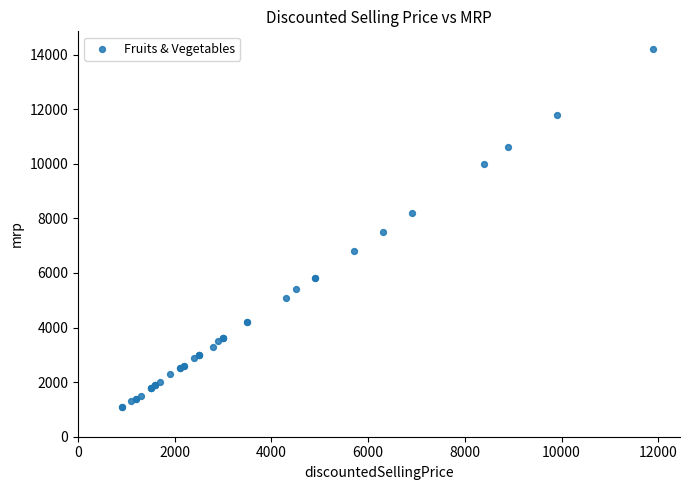

What Y value in the scatter plot is closest to 7650?

7500